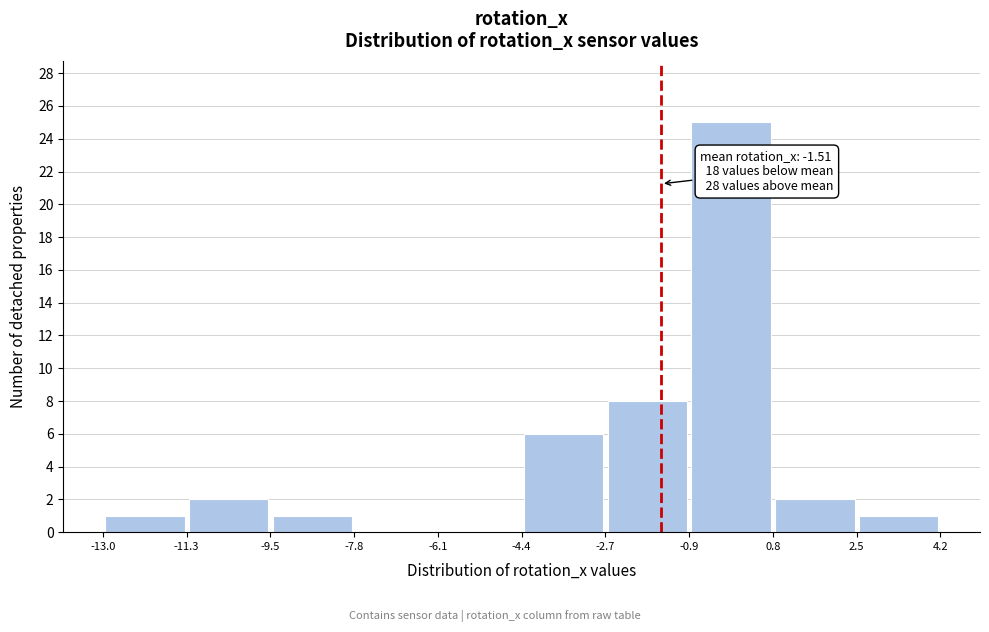

Which range on the x-axis has the tallest bar?

-0.9 to 0.8